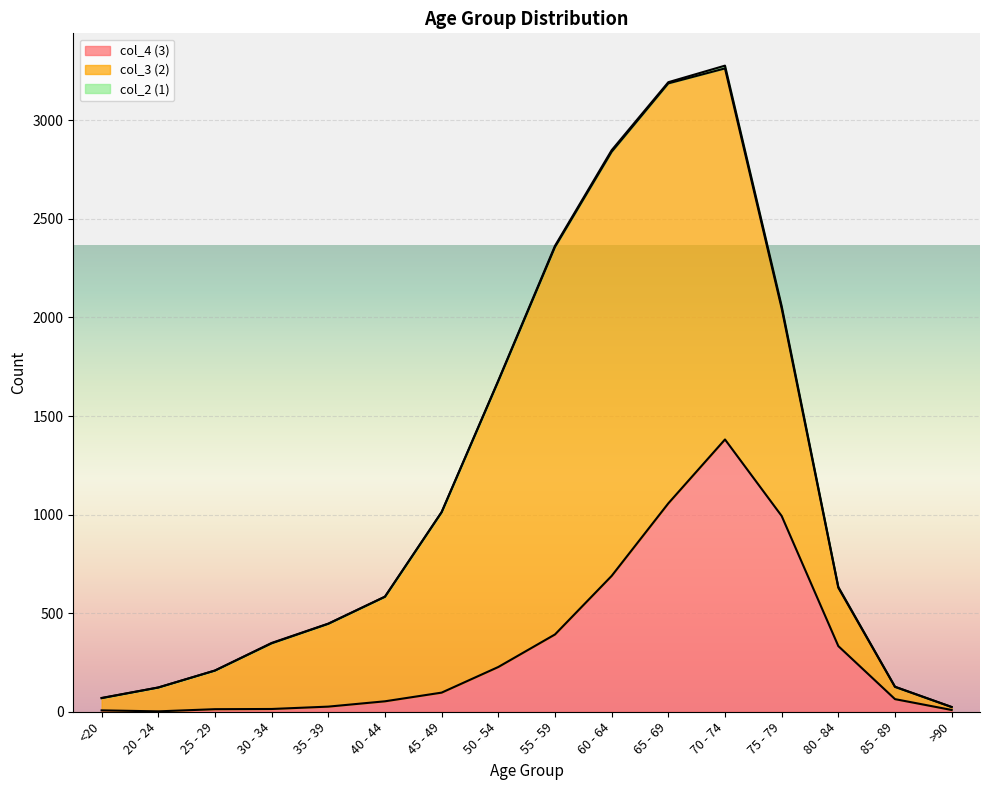

Reading left to right, list all the values displayed in this chart.

col_4: <20=7	20 - 24=2	25 - 29=13	30 - 34=14	35 - 39=26	40 - 44=53	45 - 49=97	50 - 54=227	55 - 59=392	60 - 64=689	65 - 69=1057	70 - 74=1381	75 - 79=993	80 - 84=333	85 - 89=64	>90=9
col_3: <20=62	20 - 24=121	25 - 29=196	30 - 34=333	35 - 39=420	40 - 44=530	45 - 49=915	50 - 54=1450	55 - 59=1965	60 - 64=2151	65 - 69=2130	70 - 74=1882	75 - 79=1053	80 - 84=296	85 - 89=62	>90=15
col_2: <20=1	20 - 24=0	25 - 29=0	30 - 34=2	35 - 39=1	40 - 44=1	45 - 49=1	50 - 54=3	55 - 59=6	60 - 64=8	65 - 69=6	70 - 74=14	75 - 79=12	80 - 84=4	85 - 89=1	>90=0